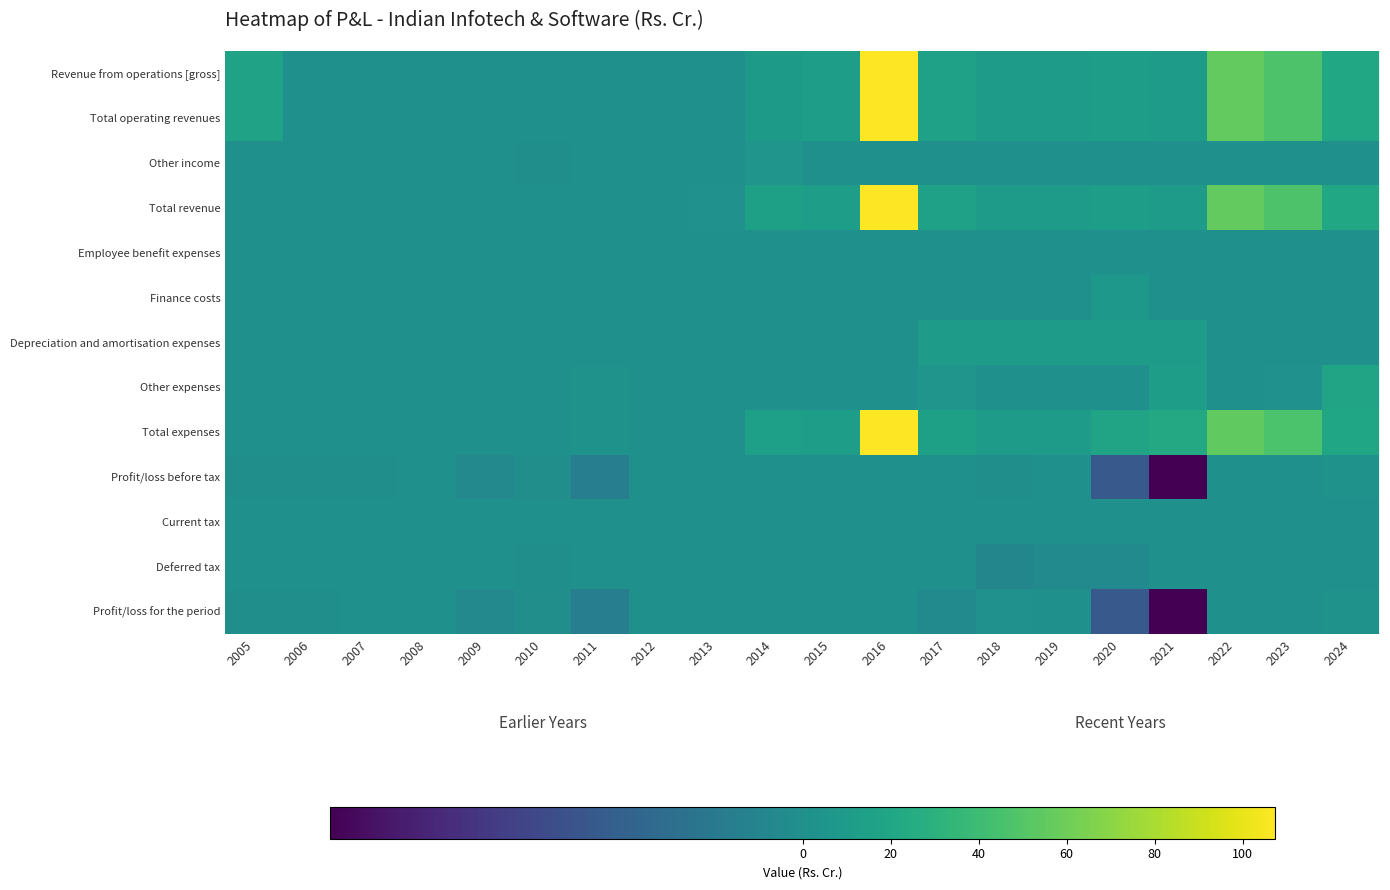

At which category is the sum across all series the highest?

2016